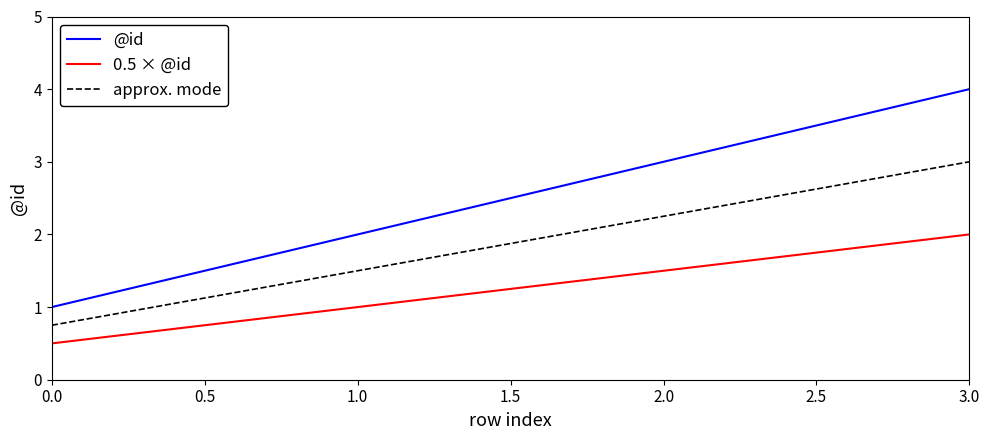

Is the value of @id at 3.0 greater than the value of 0.5 × @id at 1.0?

Yes